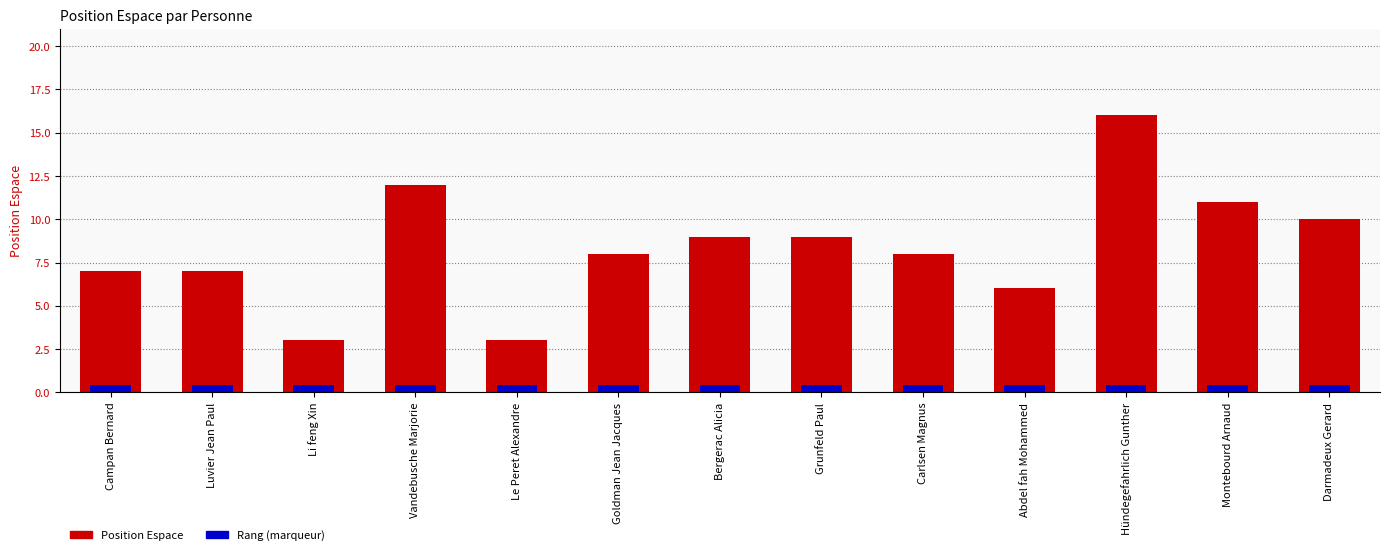

Which category has the highest value across all series?

Hündegefahrlich Gunther